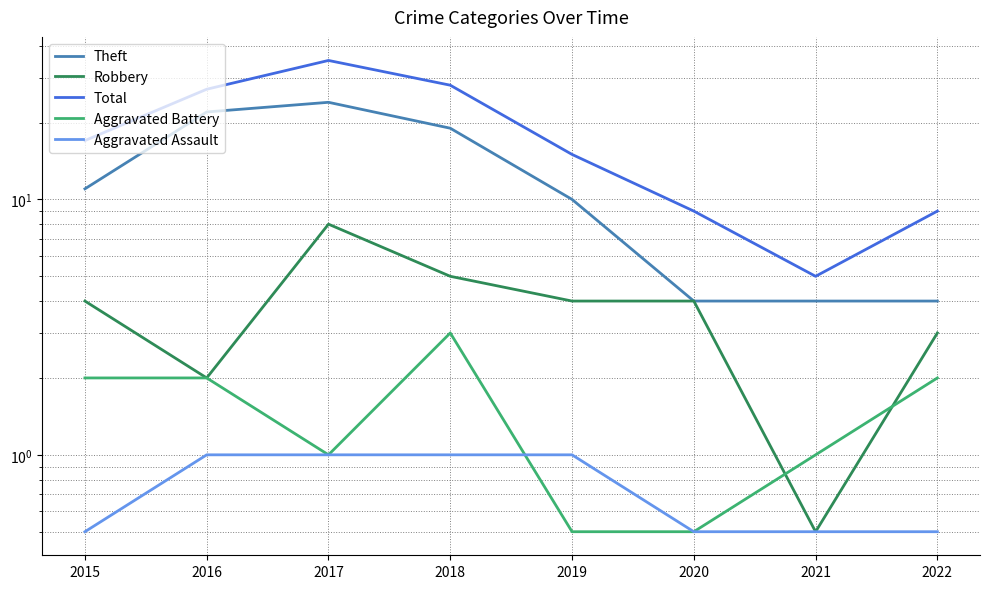

True or false: Theft and Aggravated Battery intersect in this chart.

False